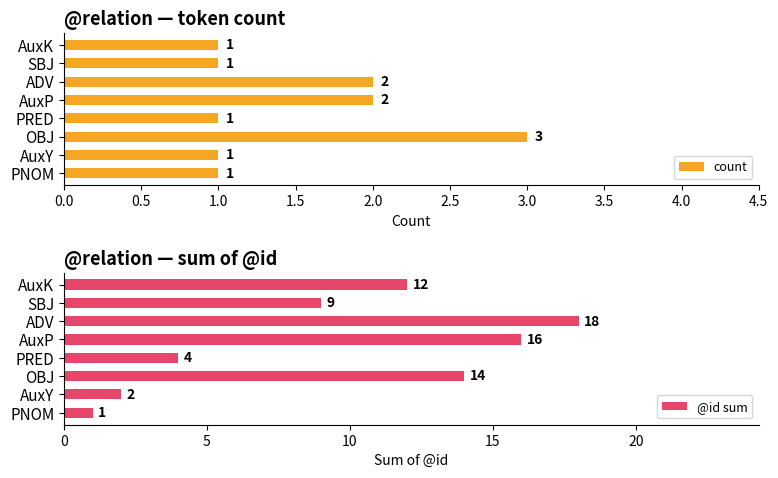

How many groups of bars are there?

8